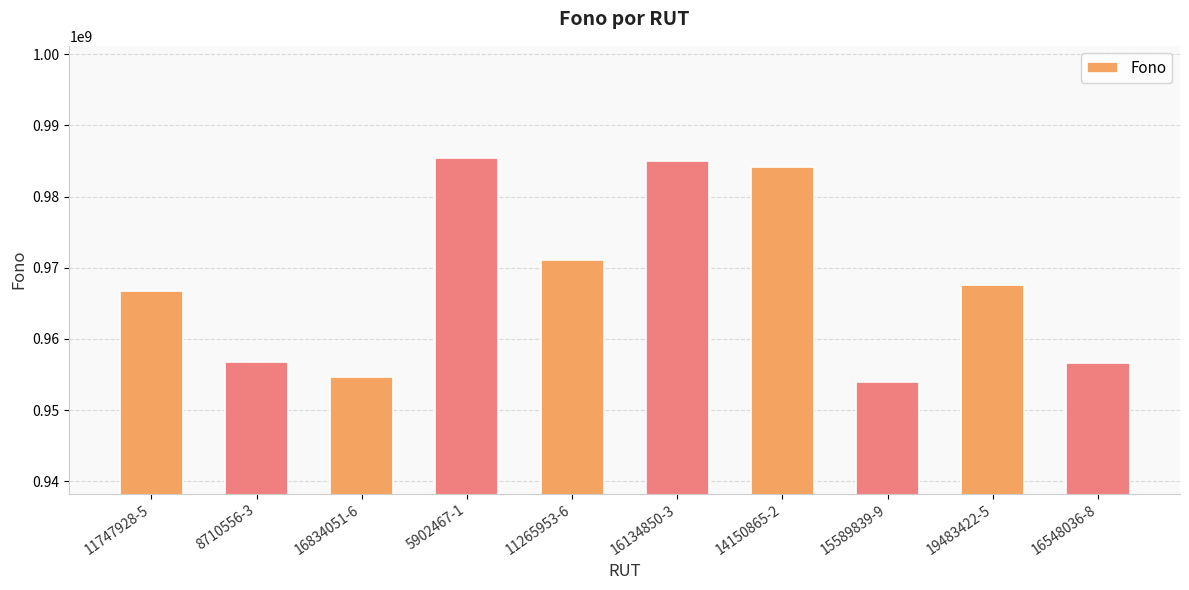

What is the change in value from 11265953-6 to 19483422-5?

-3507852